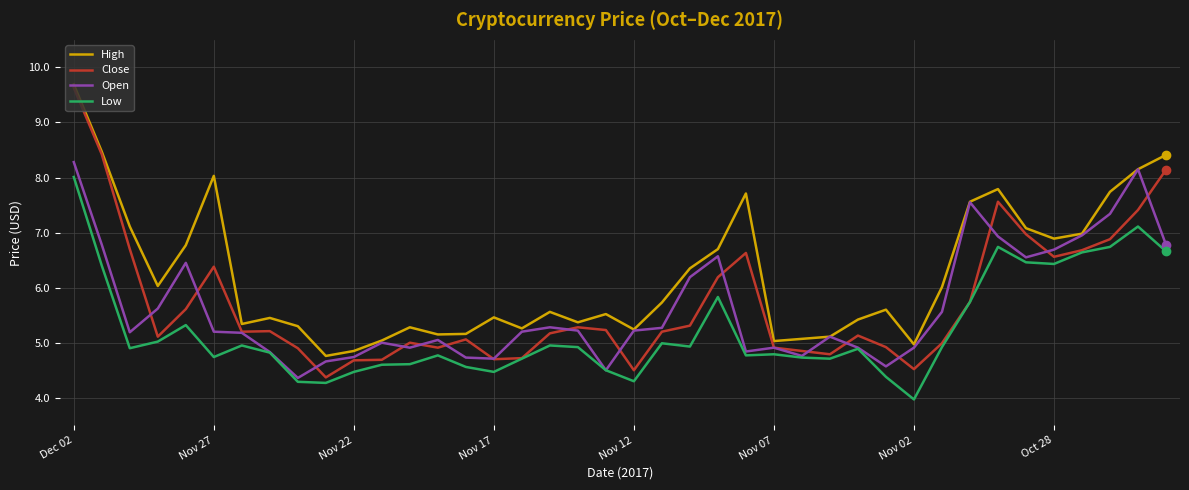

What is the minimum value for Open?

4.4